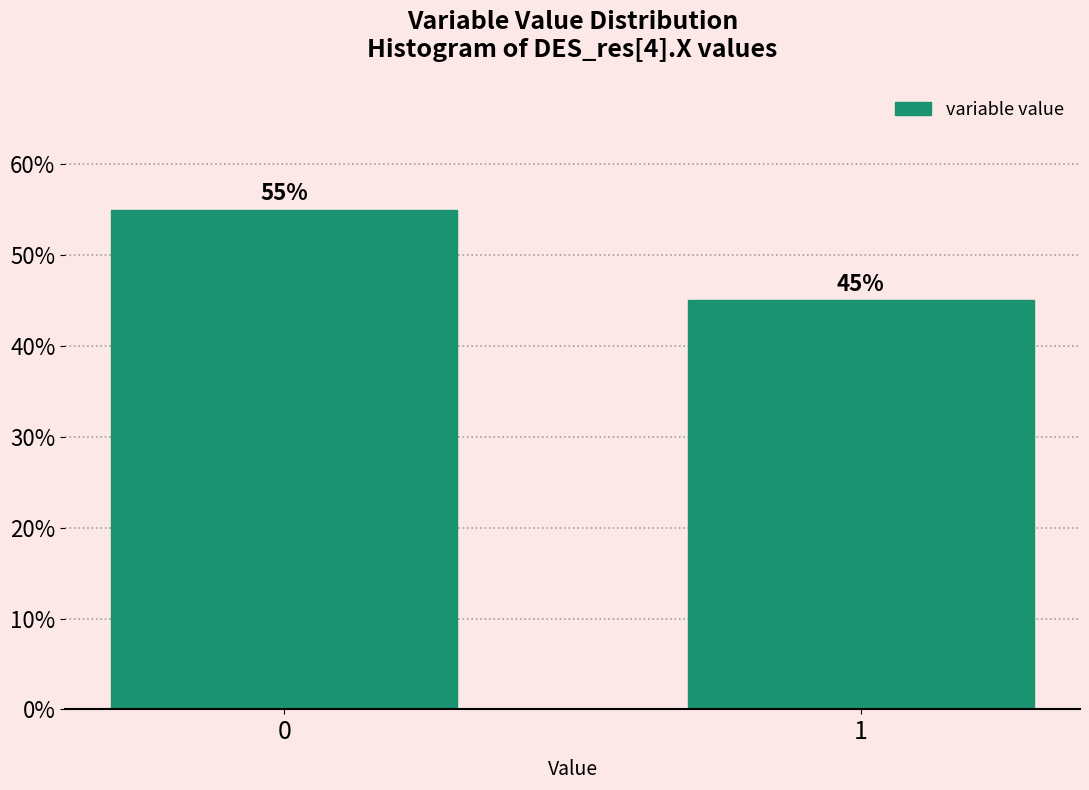

Reading right to left, transcribe all the data shown in this chart.

1=45.0	0=55.0